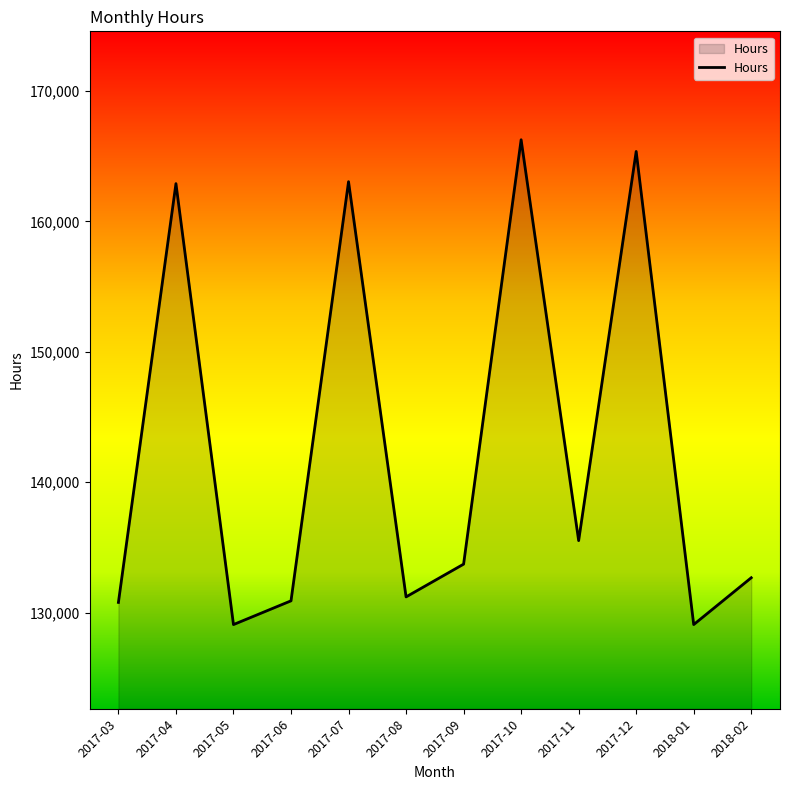

At which label is the value closest to 147674?

2017-11